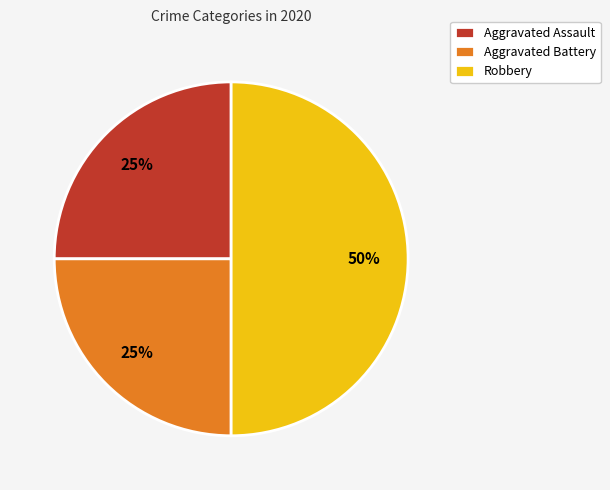

True or false: Aggravated Battery accounts for 25% of the total.

True